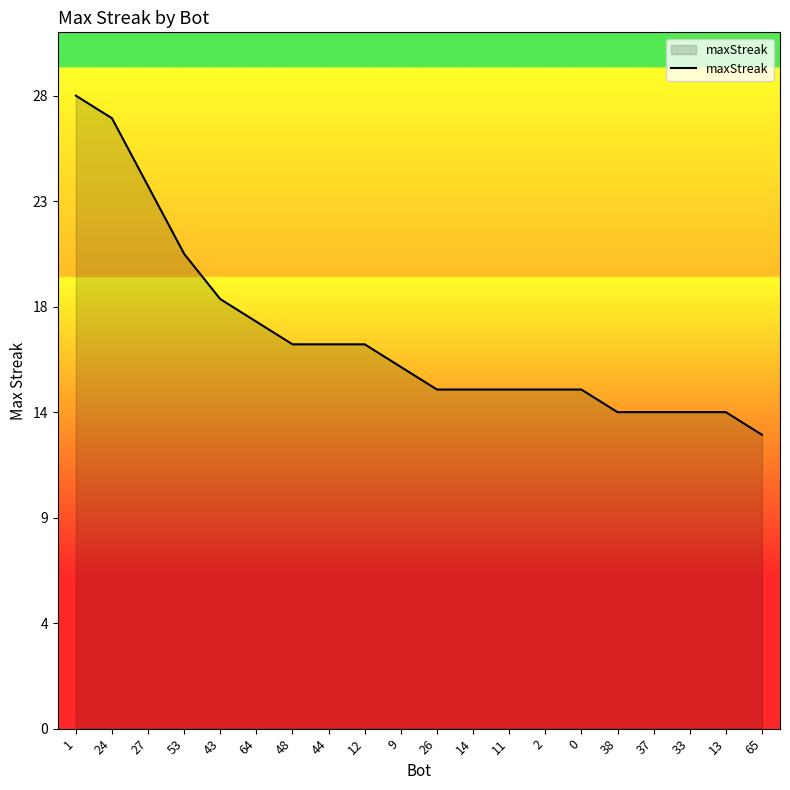

Reading left to right, extract all data points from this chart.

28	27	24	21	19	18	17	17	17	16	15	15	15	15	15	14	14	14	14	13